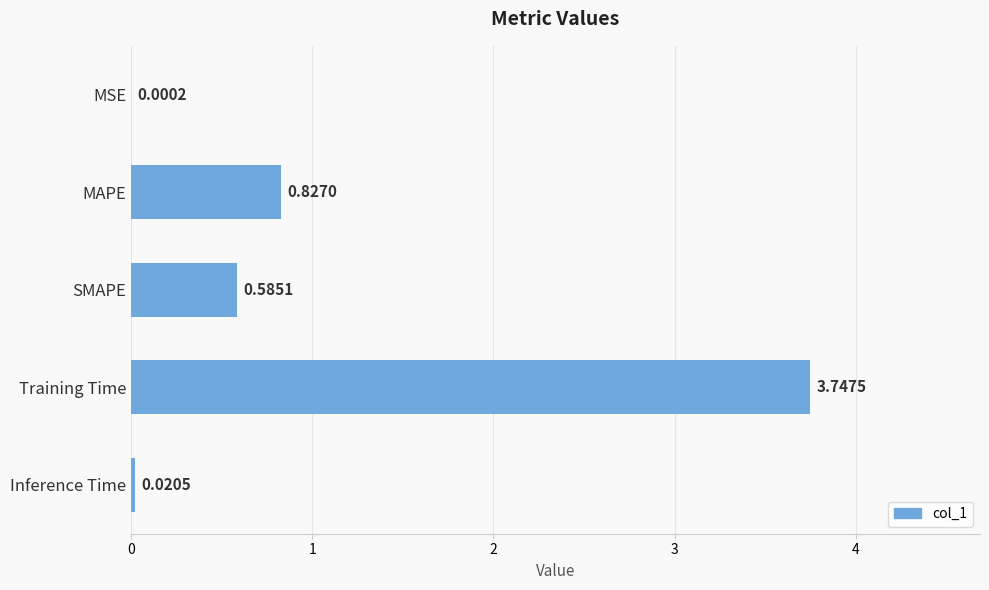

Which category has the highest value across all series?

Training Time